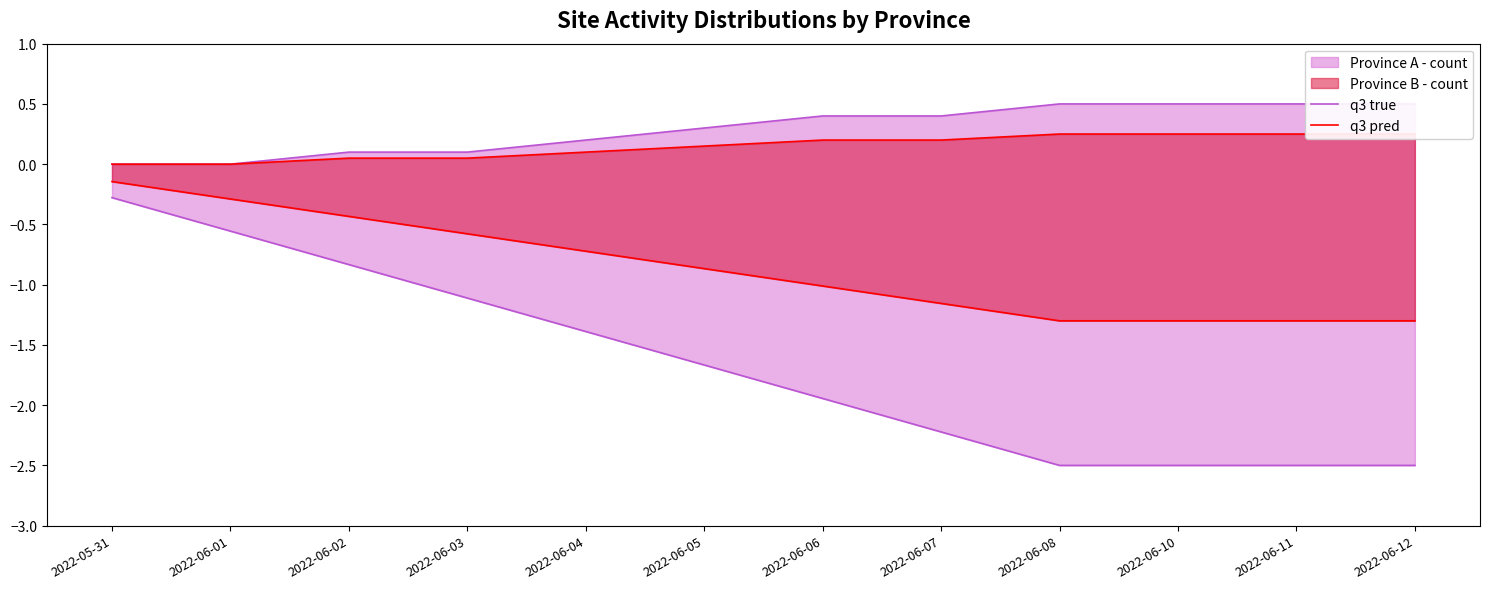

Reading right to left, extract all data points from this chart.

q3 true: 0.5	0.5	0.5	0.5	0.4	0.4	0.3	0.2	0.1	0.1	0.0	0.0
q3 pred: 0.2	0.2	0.2	0.2	0.2	0.2	0.2	0.1	0.1	0.1	0.0	0.0